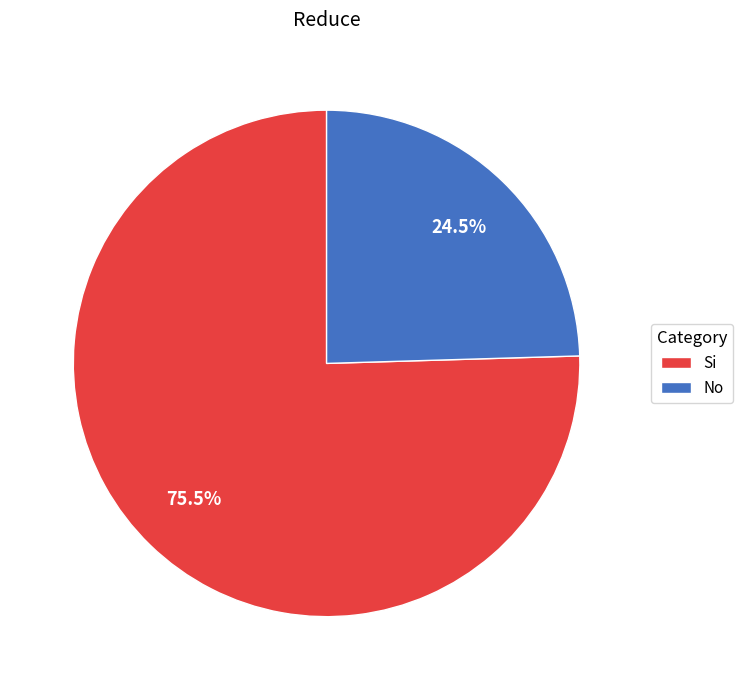

How many slices are in this pie chart?

2